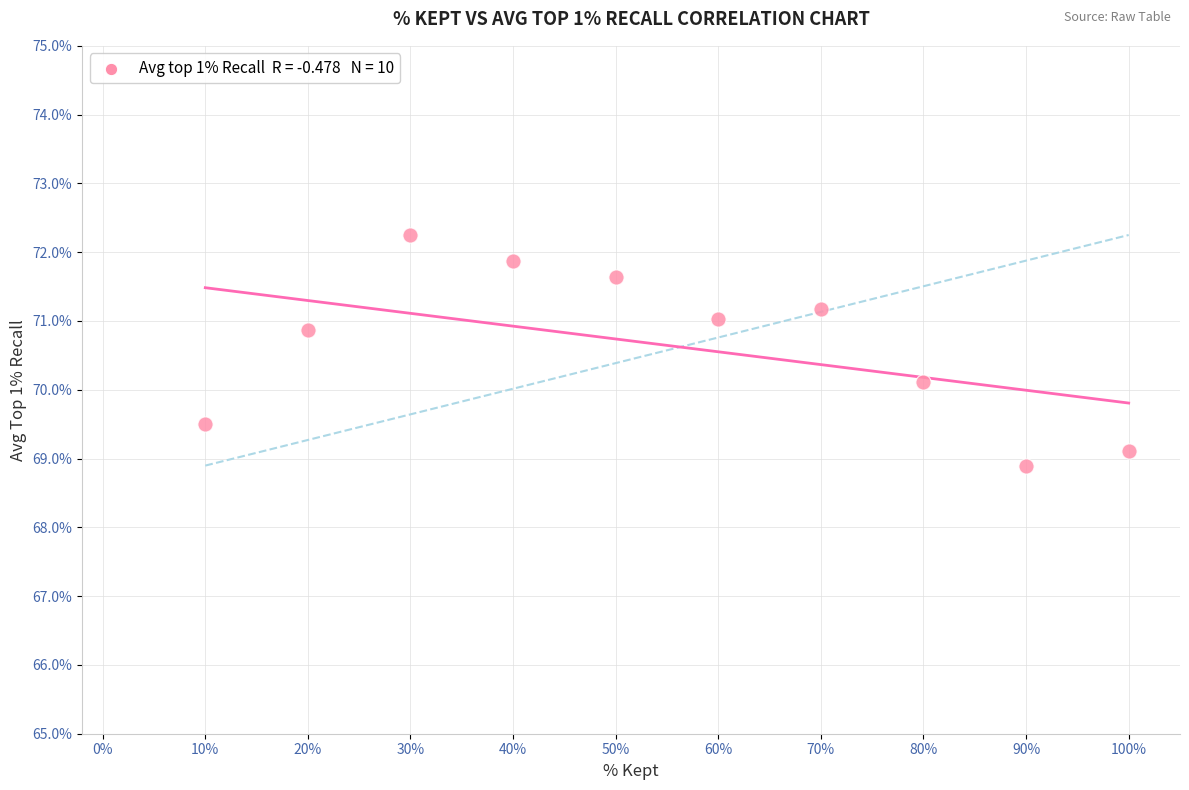

What Y value in the scatter plot is closest to 70?

70.1